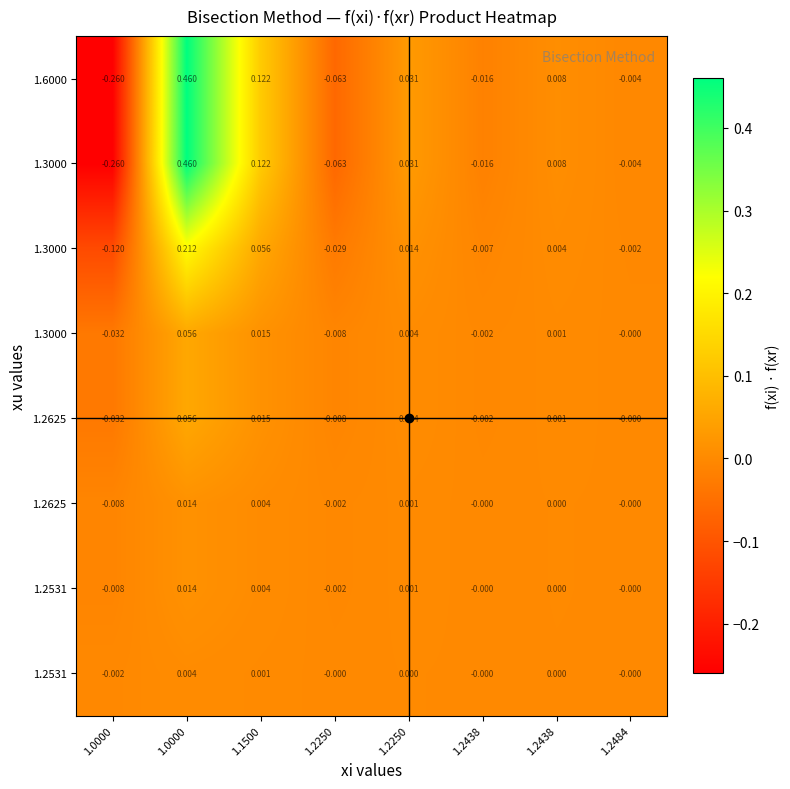

How many data points does each series have?

8